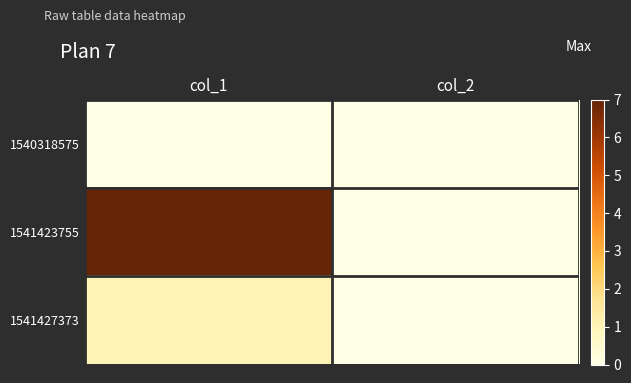

Which label corresponds to the smallest value in the chart?

col_1